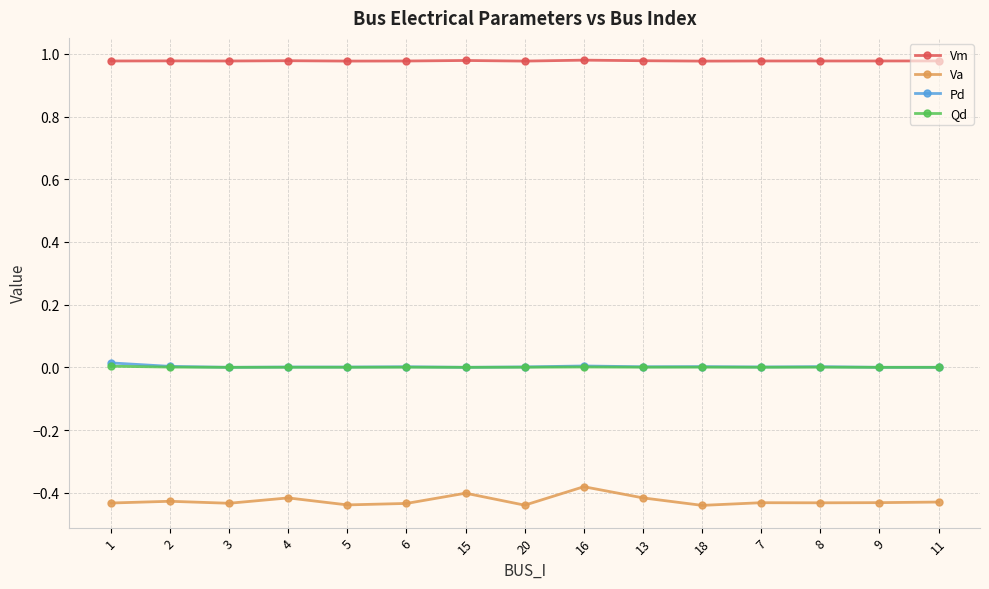

True or false: Vm and Qd cross at least once.

False